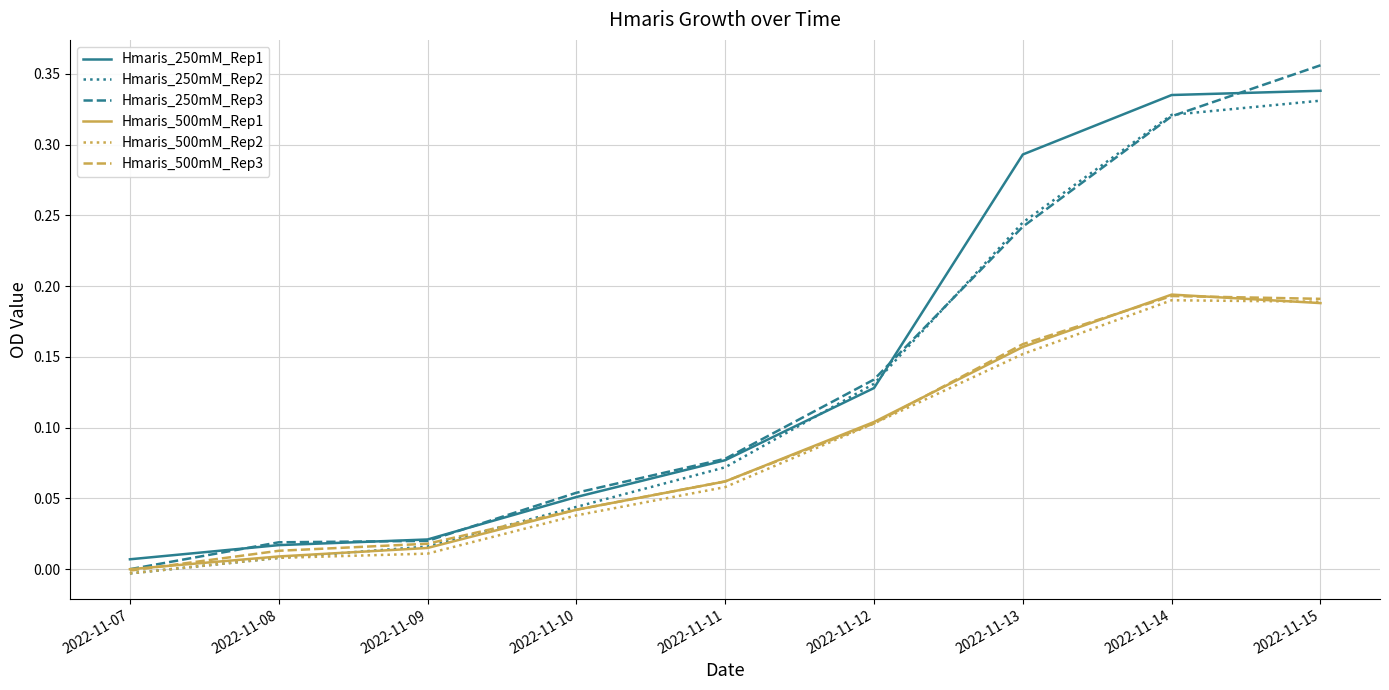

How many distinct data groups are displayed?

6